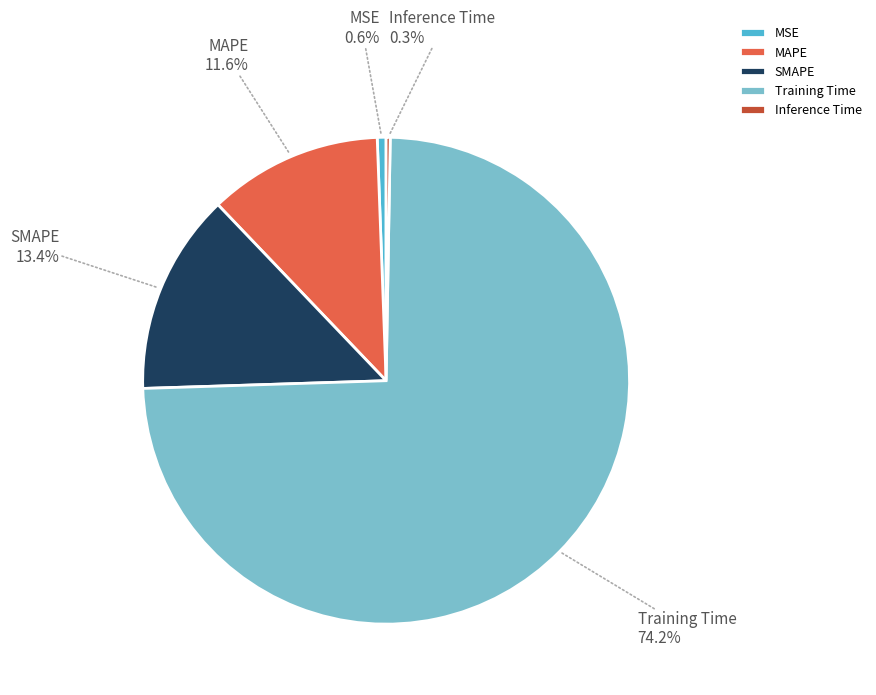

To the nearest percent, what is the difference between the largest and smallest slice percentages?

74%